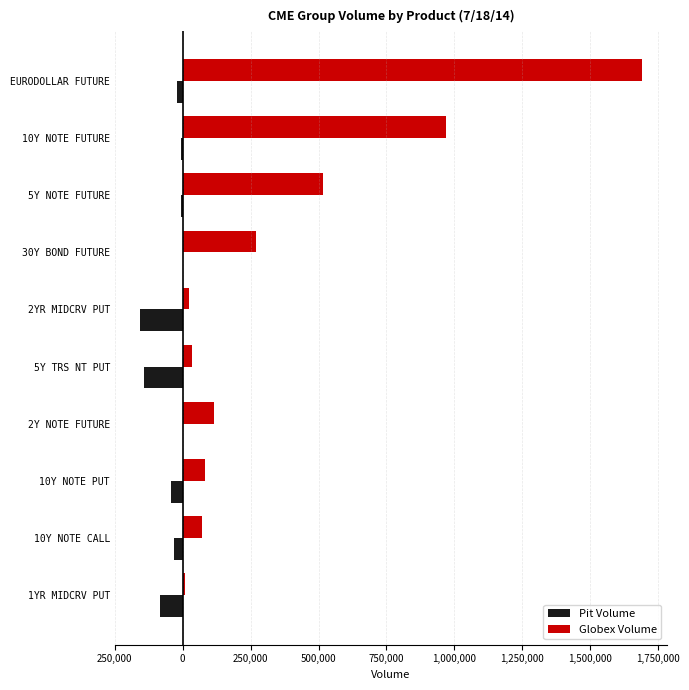

What are all the series names shown in the legend?

Pit Volume, Globex Volume